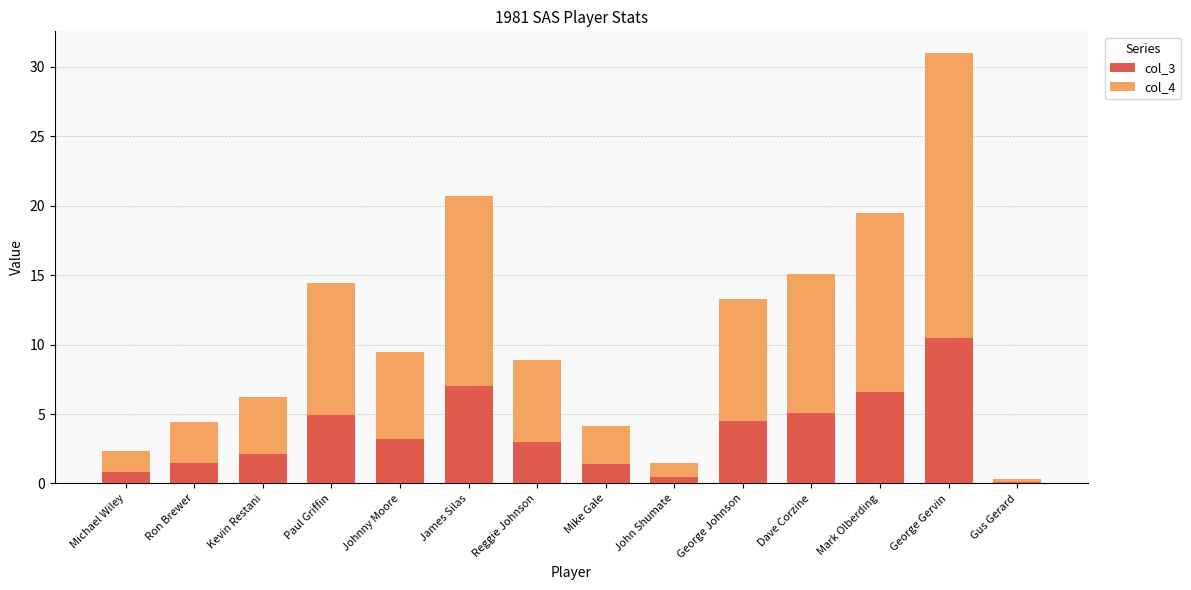

What is the total value across all series at Paul Griffin?

14.5